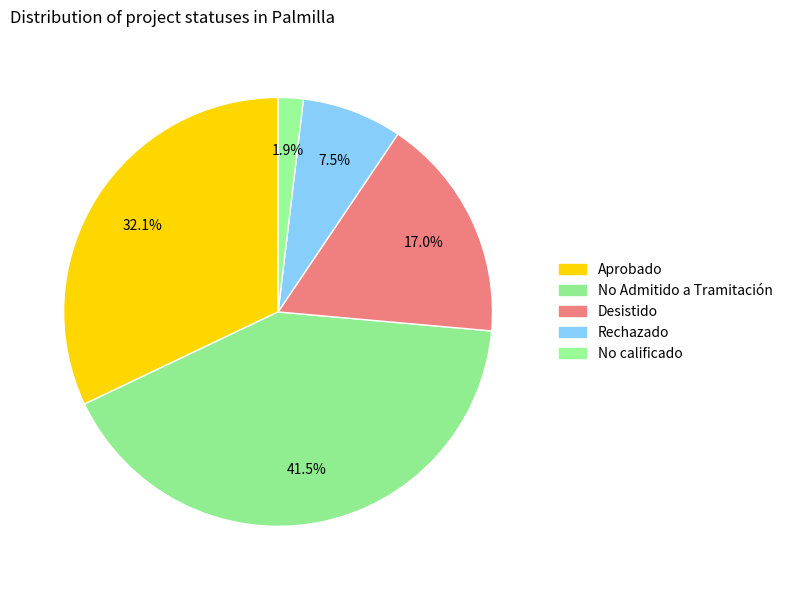

How many slices are in this pie chart?

5